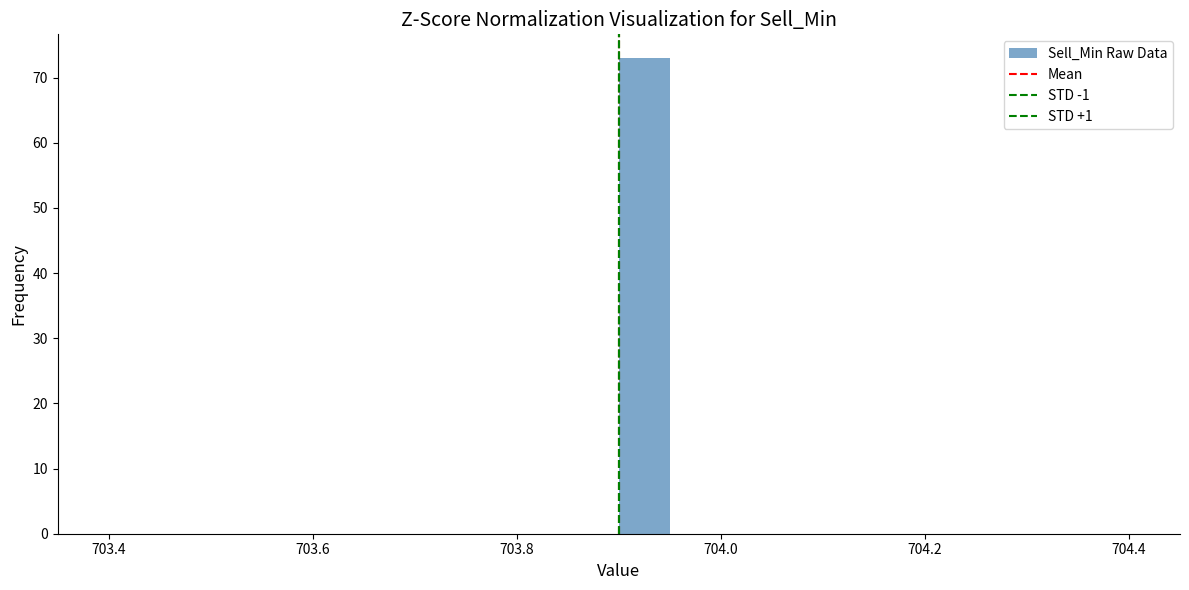

Around what value on the x-axis is the tallest bar? Give the approximate position of its centre, as read against the axis.

703.92